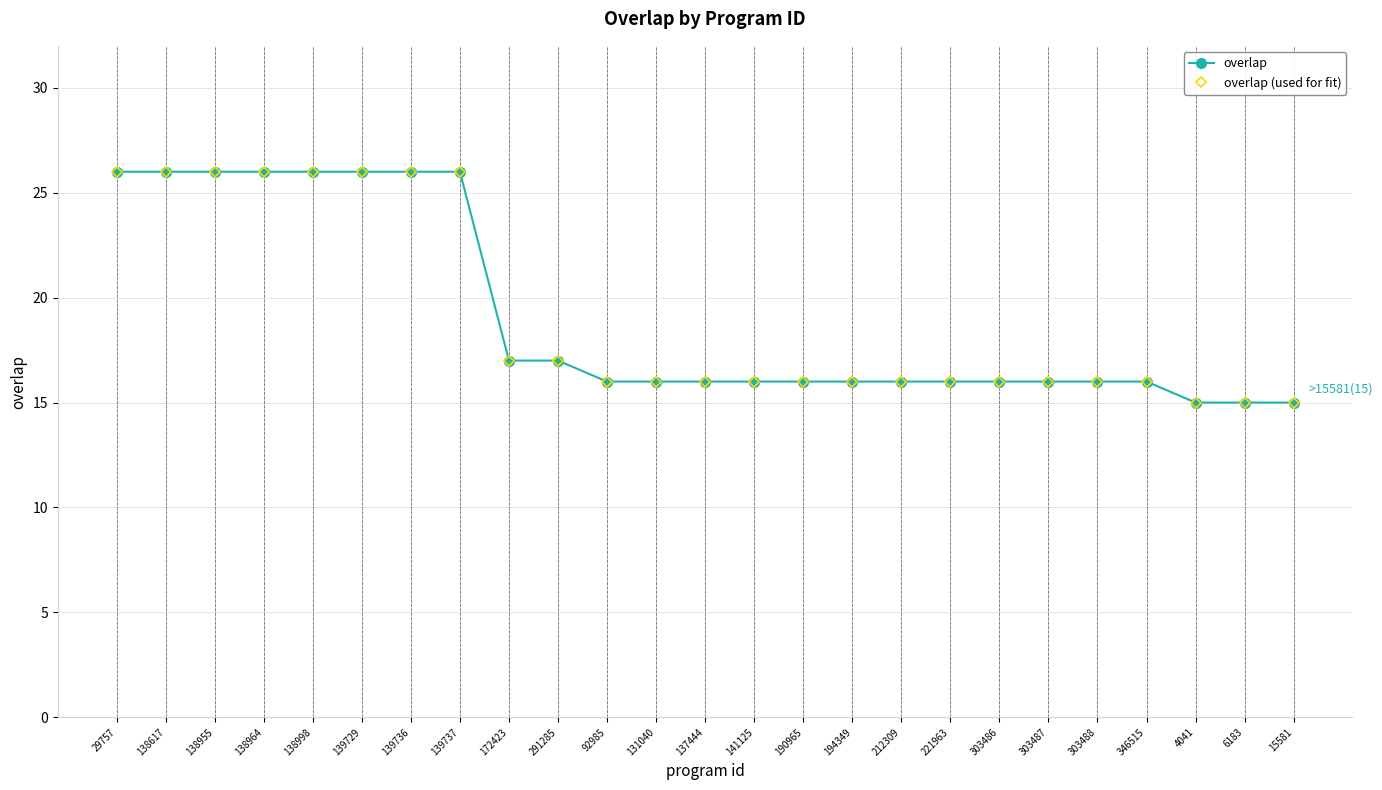

Is this an area chart (filled region under the line)?

No